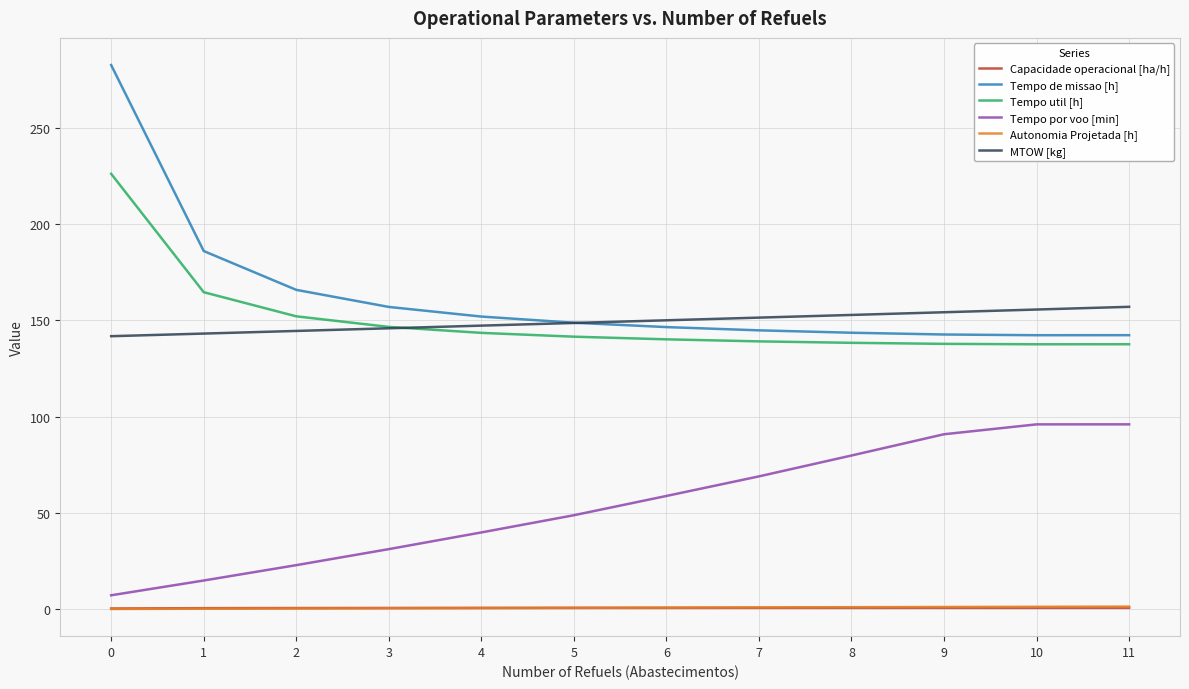

What is the difference between the Autonomia Projetada [h] values at 7 and 8?

0.1